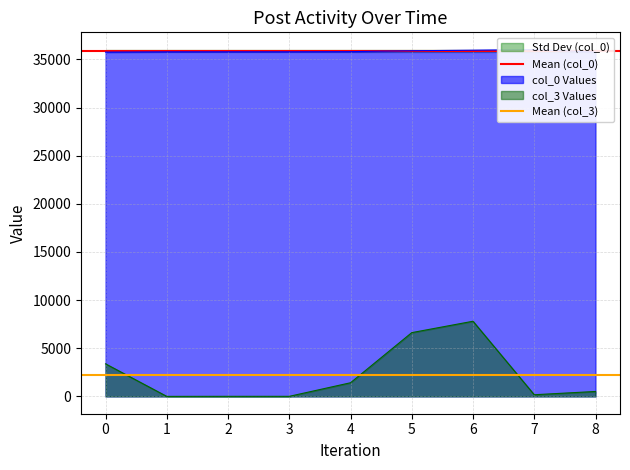

The value of col_3 Values at 0 is 1622. True or false?

False